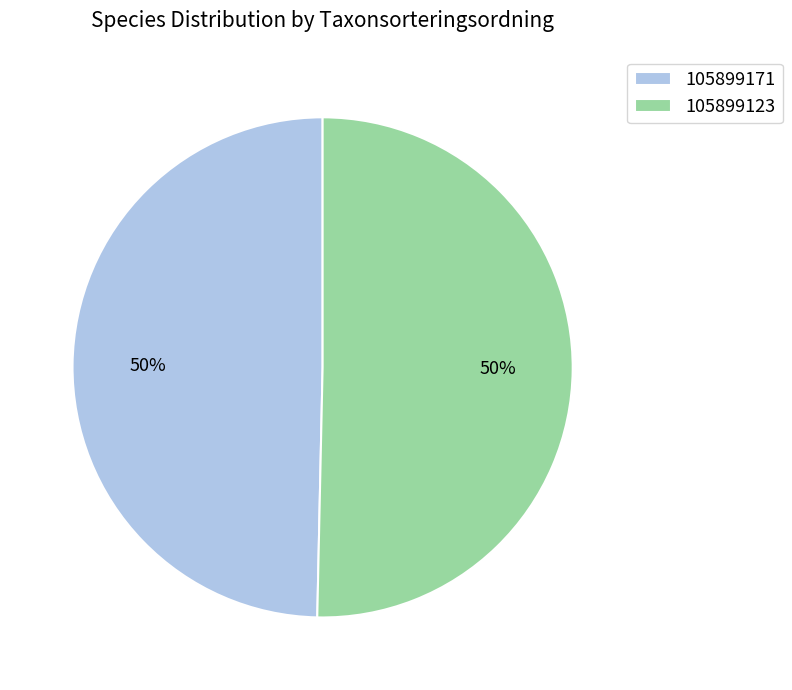

Do 105899123 and 105899171 together represent more than half of the pie?

Yes